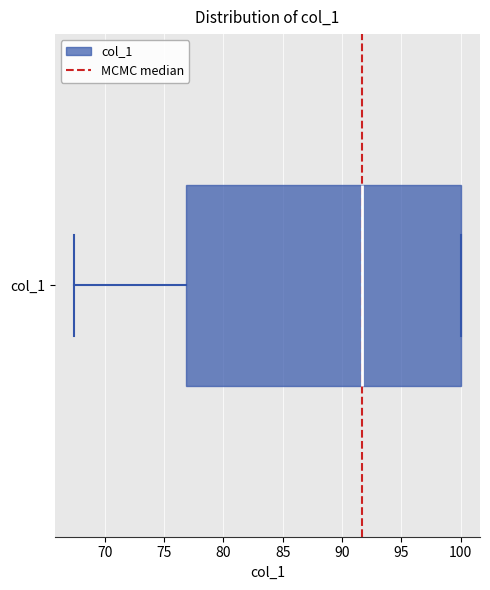

Where is the right edge of the box for col_1 on the x-axis? The values are not printed on the chart, so give them approximately, as read against the axis.

100.0